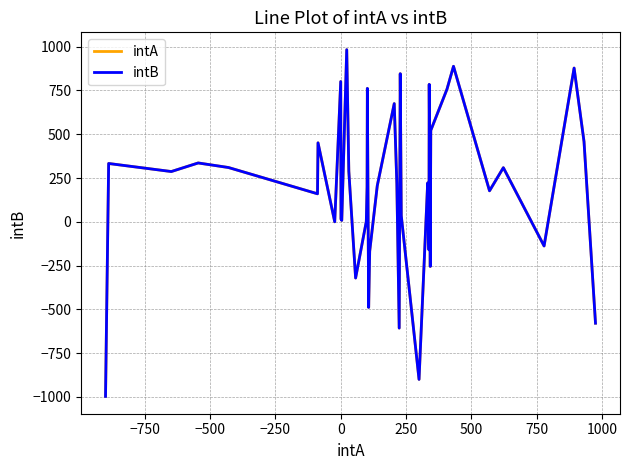

What is the minimum value shown in the chart?

-997